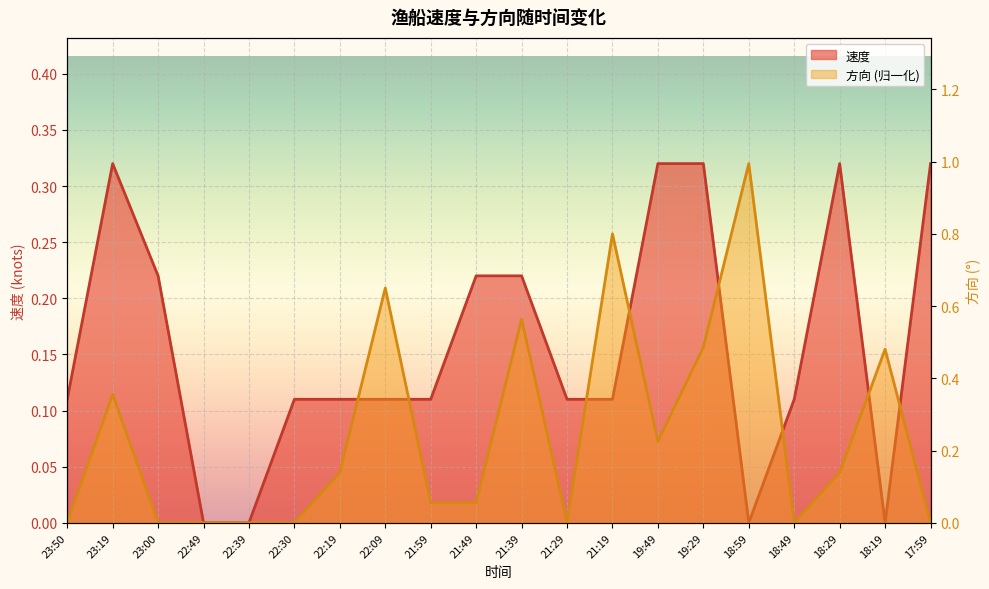

Rank the series by their maximum value, from highest to lowest.

方向, 速度